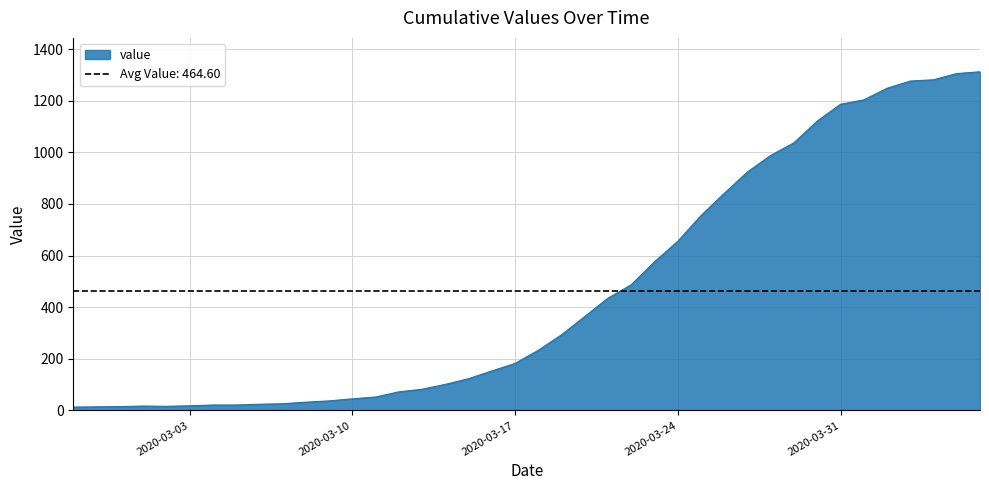

Rank the categories by value from lowest to highest.

2020-02-27, 2020-02-28, 2020-02-29, 2020-03-02, 2020-03-01, 2020-03-03, 2020-03-04, 2020-03-05, 2020-03-06, 2020-03-07, 2020-03-08, 2020-03-09, 2020-03-10, 2020-03-11, 2020-03-12, 2020-03-13, 2020-03-14, 2020-03-15, 2020-03-16, 2020-03-17, 2020-03-18, 2020-03-19, 2020-03-20, 2020-03-21, 2020-03-22, 2020-03-23, 2020-03-24, 2020-03-25, 2020-03-26, 2020-03-27, 2020-03-28, 2020-03-29, 2020-03-30, 2020-03-31, 2020-04-01, 2020-04-02, 2020-04-03, 2020-04-04, 2020-04-05, 2020-04-06